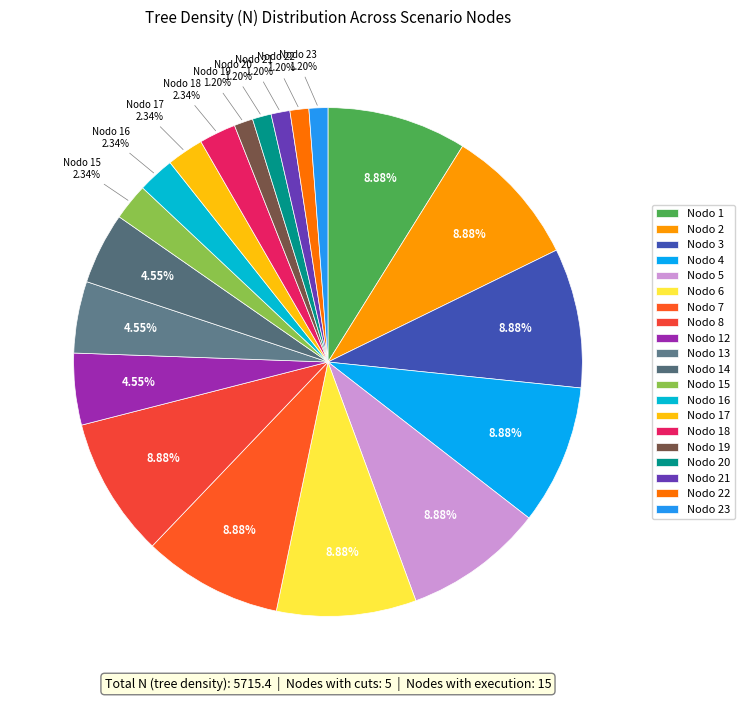

What is the change in value from Nodo 18 to Nodo 22?

-65.0